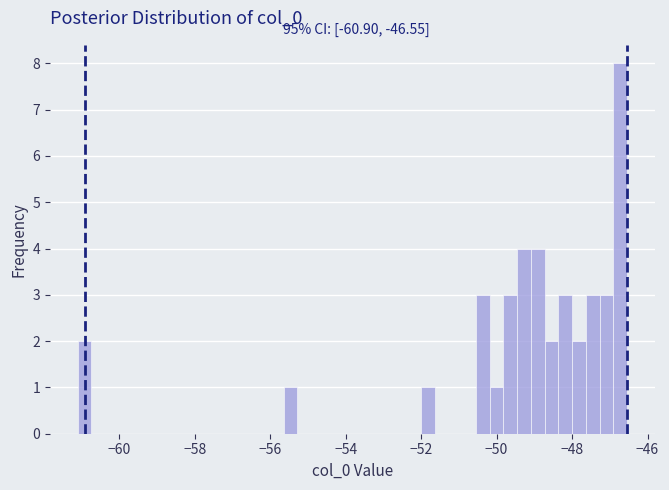

Read against the x-axis, roughly where is the centre of the tallest bar?

-46.8